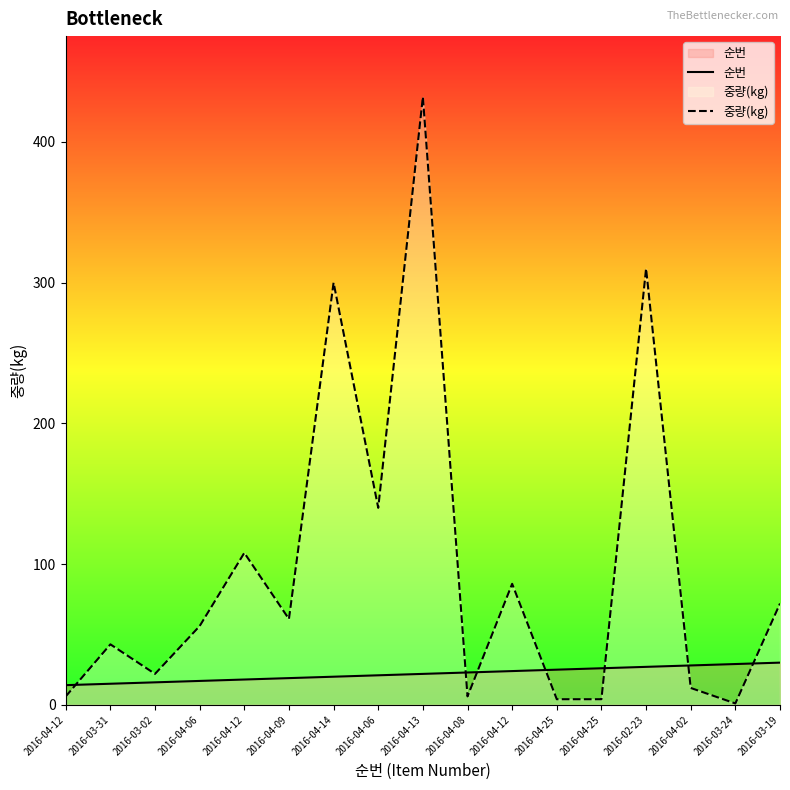

Which category has the lowest value in the 순번 series?

2016-04-12